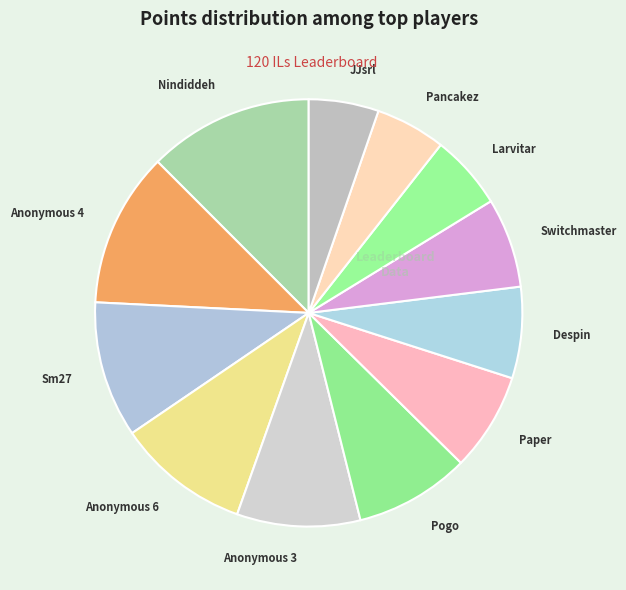

Do Sm27 and Anonymous 4 together represent more than half of the pie?

No